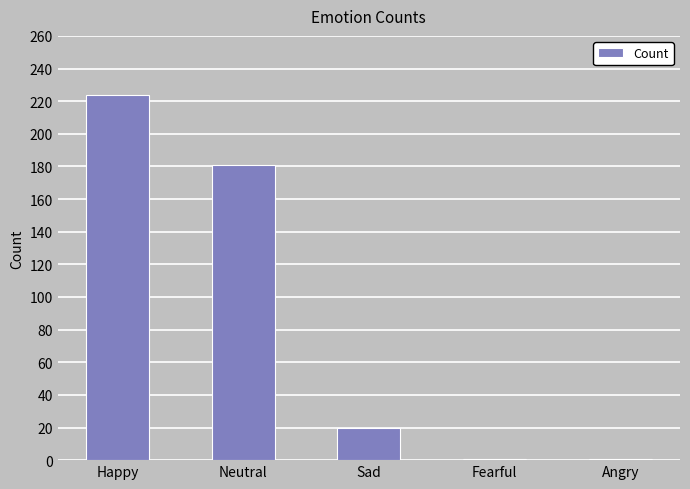

Reading left to right, transcribe all the data shown in this chart.

224	181	20	1	1